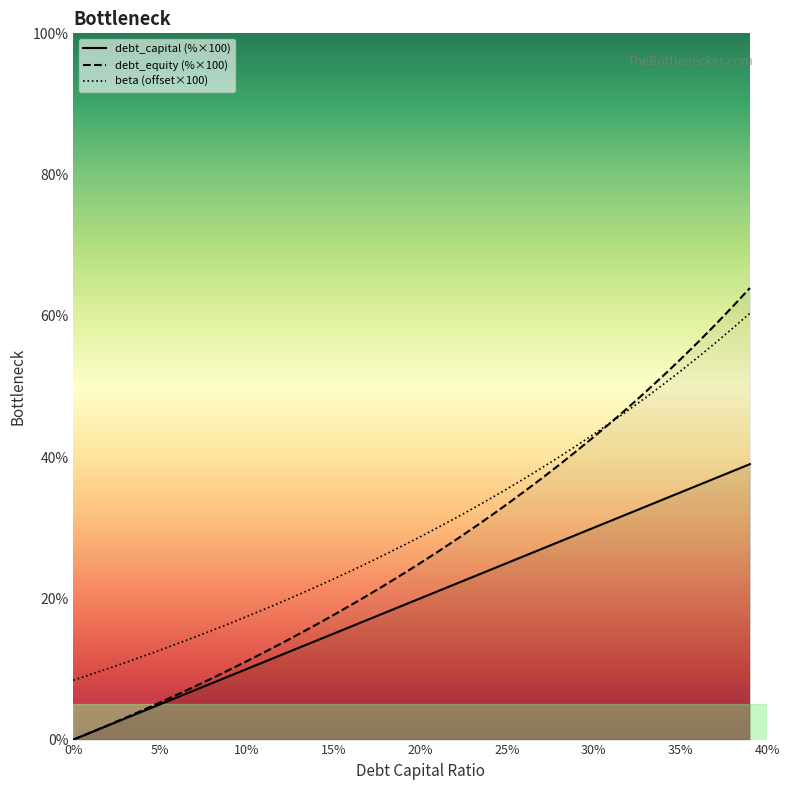

List the series in order of their overall mean, lowest first.

debt_capital (%×100), debt_equity (%×100), beta (offset×100)